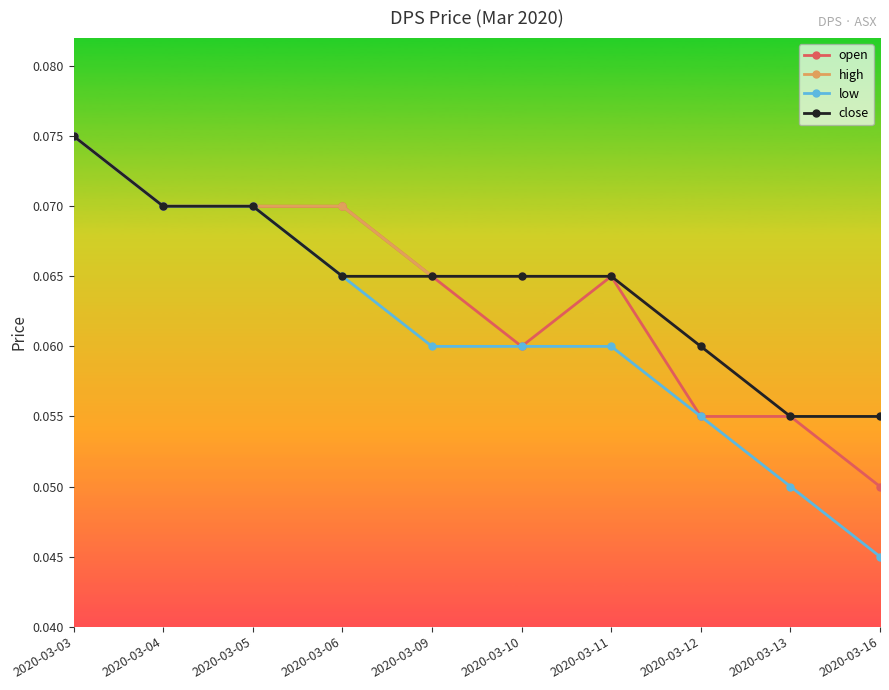

How many open values are between 0 and 1?

10